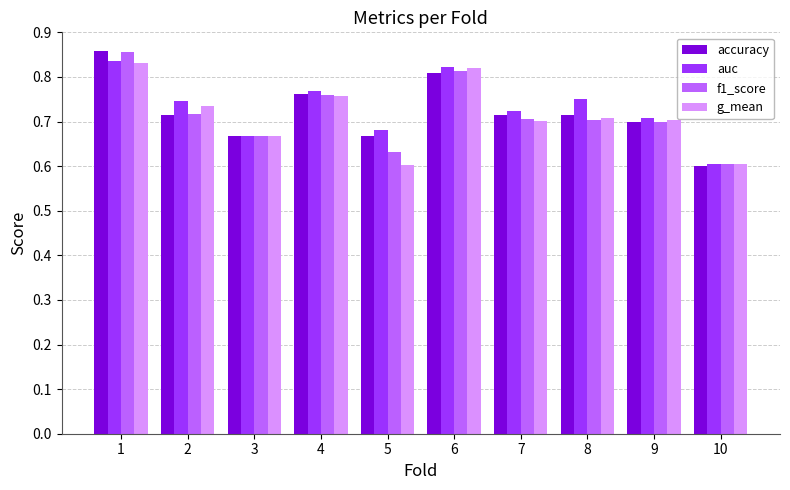

At which category does the chart reach its peak across all series?

1